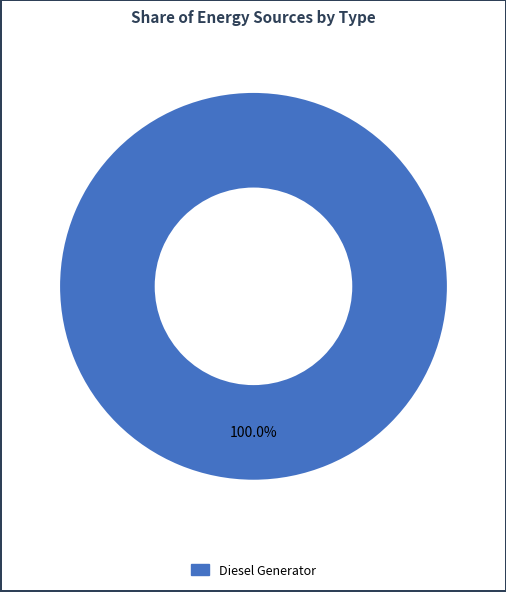

Is there any slice that represents more than half of the pie?

Yes